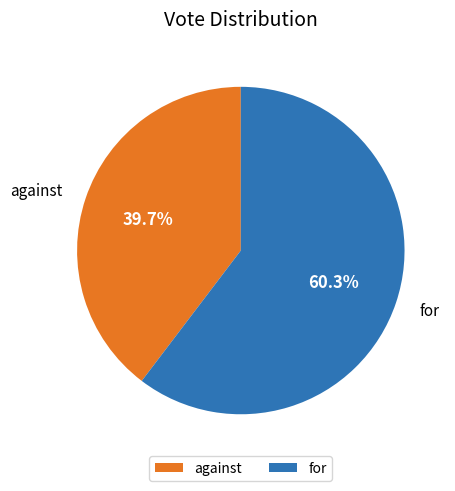

Is it true that for is 66% of the pie?

False